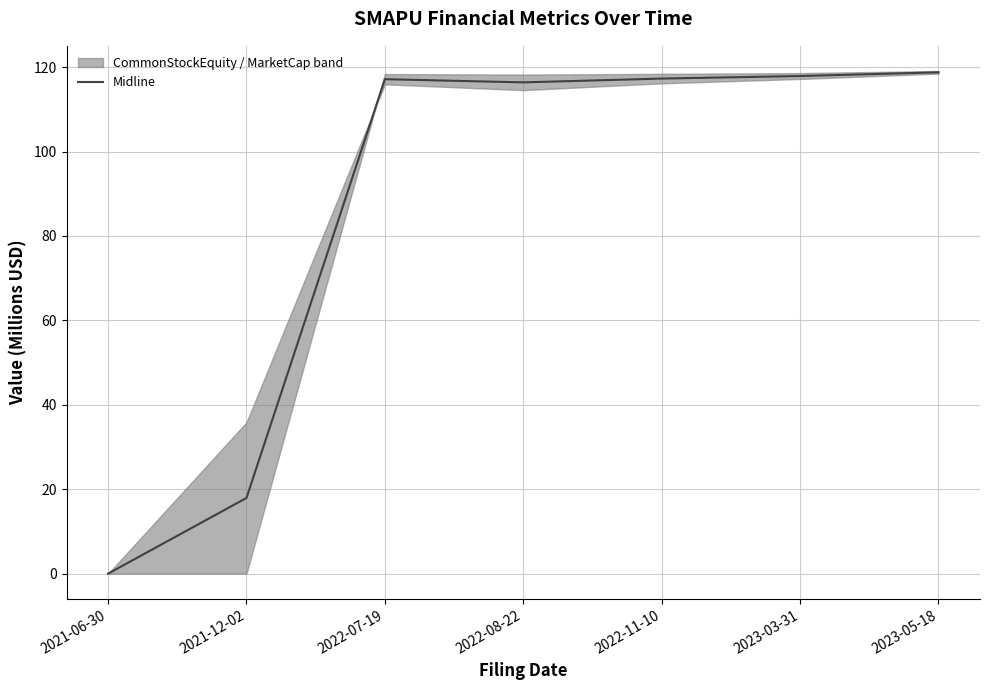

Rank the categories by value from lowest to highest.

2021-06-30, 2021-12-02, 2022-08-22, 2022-07-19, 2022-11-10, 2023-03-31, 2023-05-18